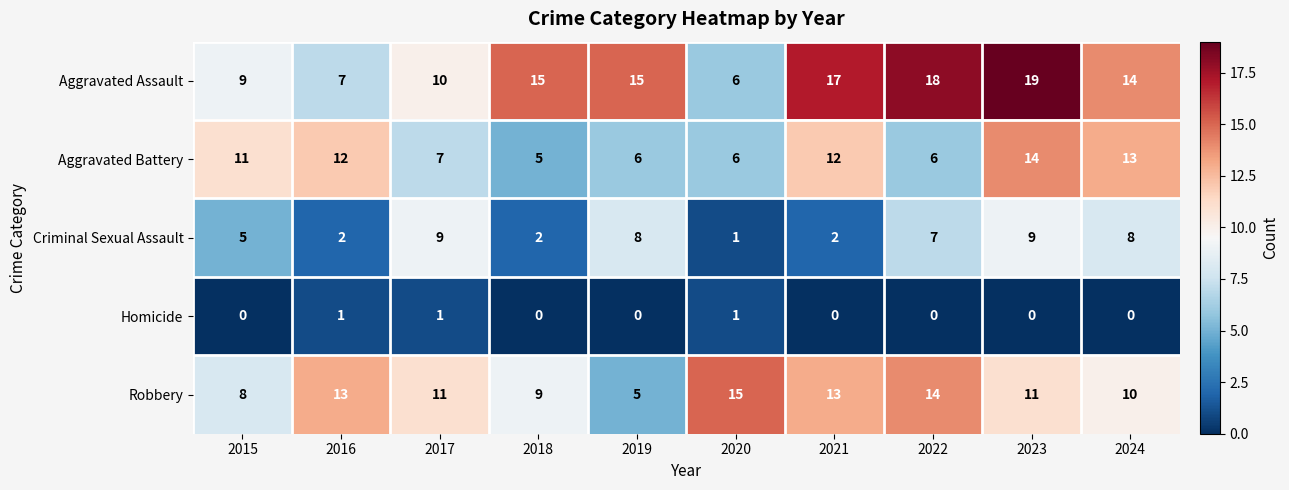

Is it true that Aggravated Assault equals 23 at 2024?

False